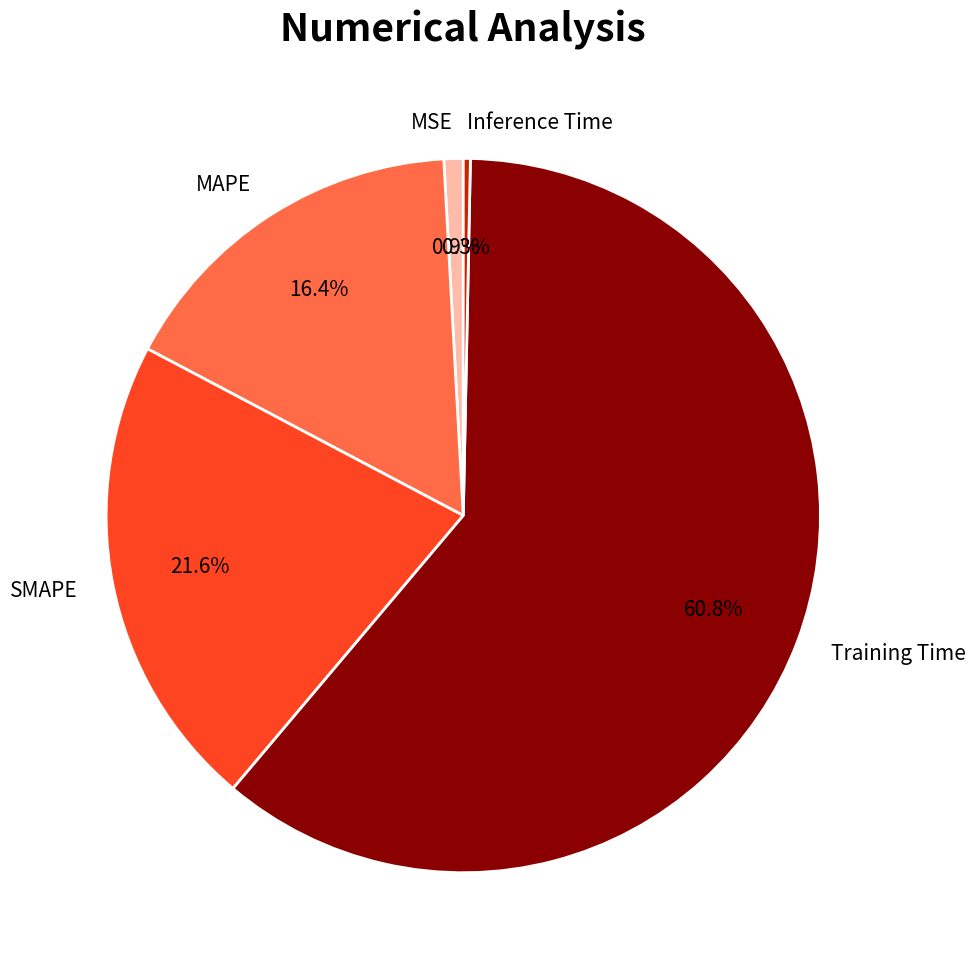

What portion of the pie excludes MAPE?

83.6%